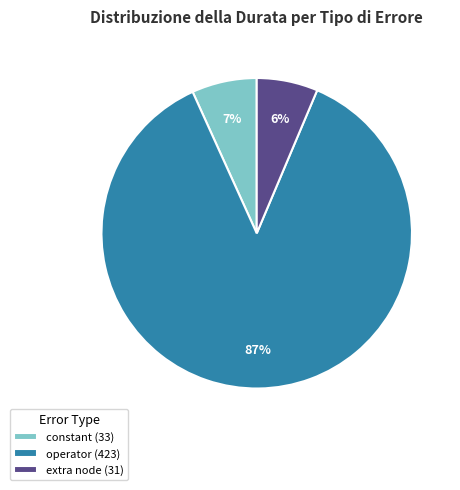

Is the sum of operator (423) and extra node (31) greater than half?

Yes